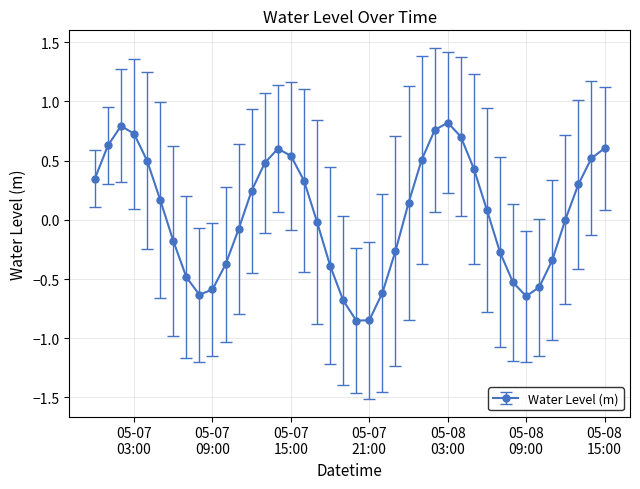

What is the difference between the second highest and second lowest values?

1.6